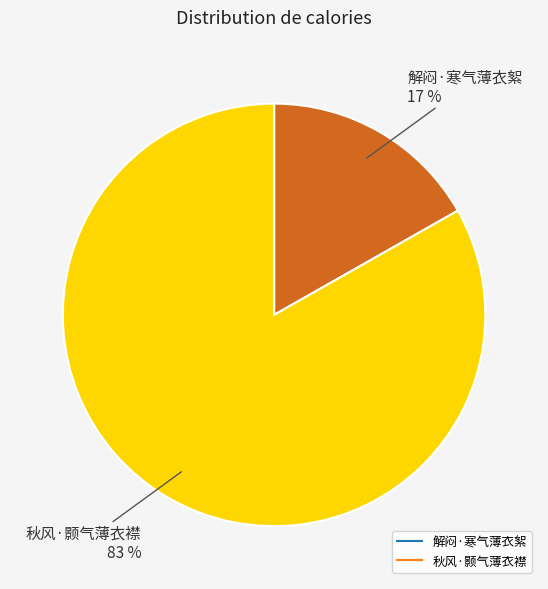

Which has a higher value, 解闷·寒气薄衣絮 or 秋风·颢气薄衣襟?

秋风·颢气薄衣襟